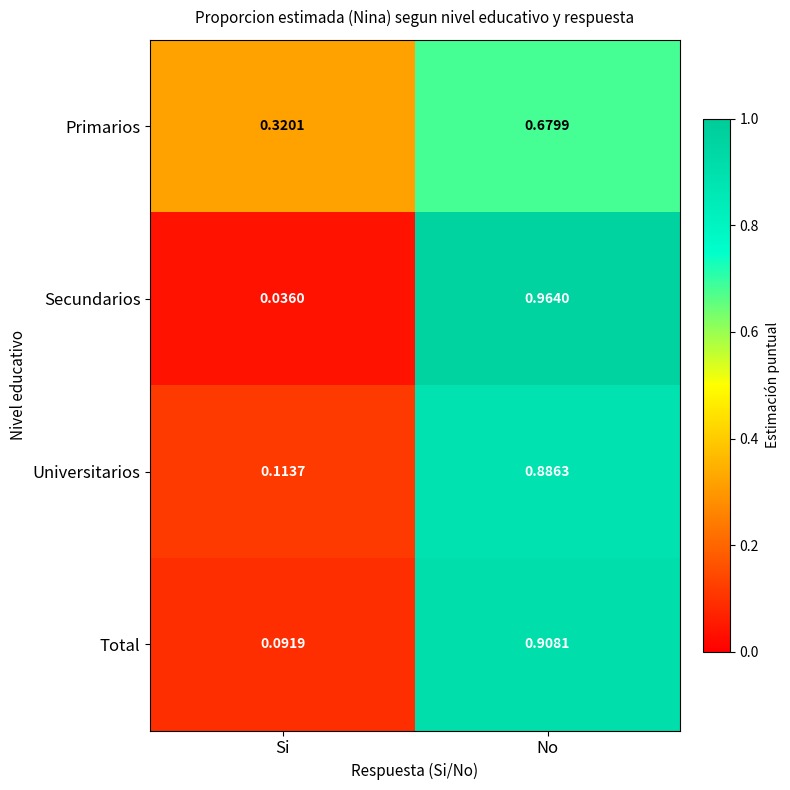

Which label corresponds to the largest value in the chart?

No